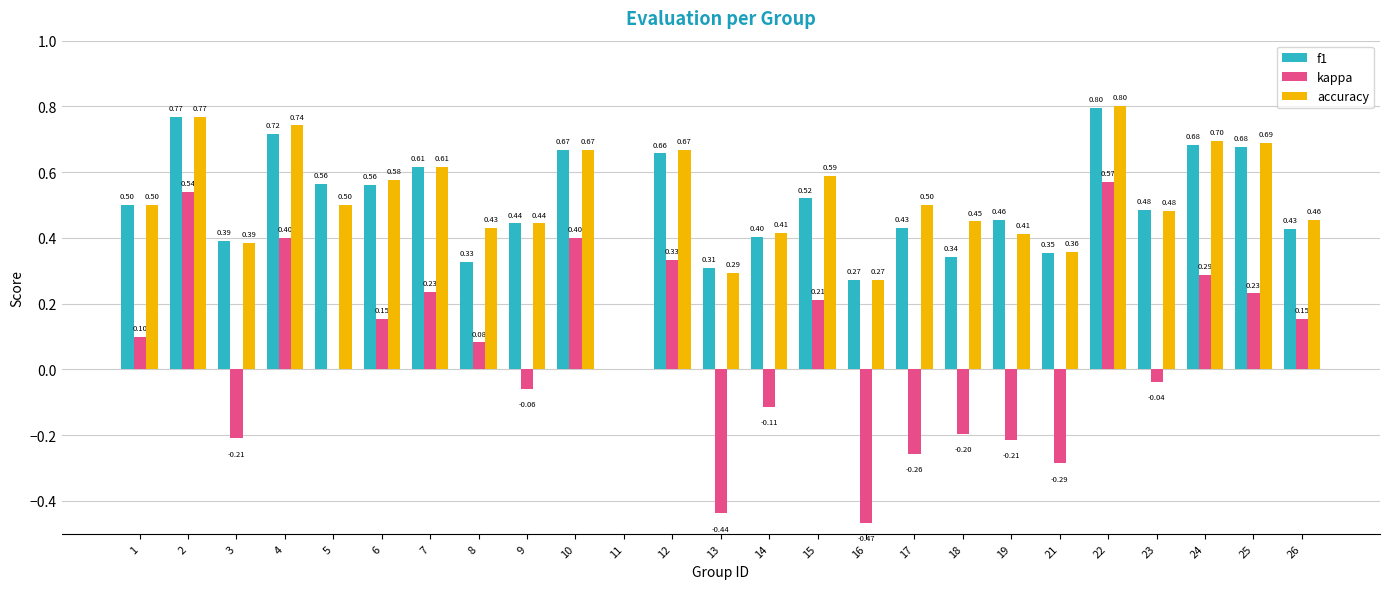

Between 6 and 25, which series saw the biggest shift?

f1